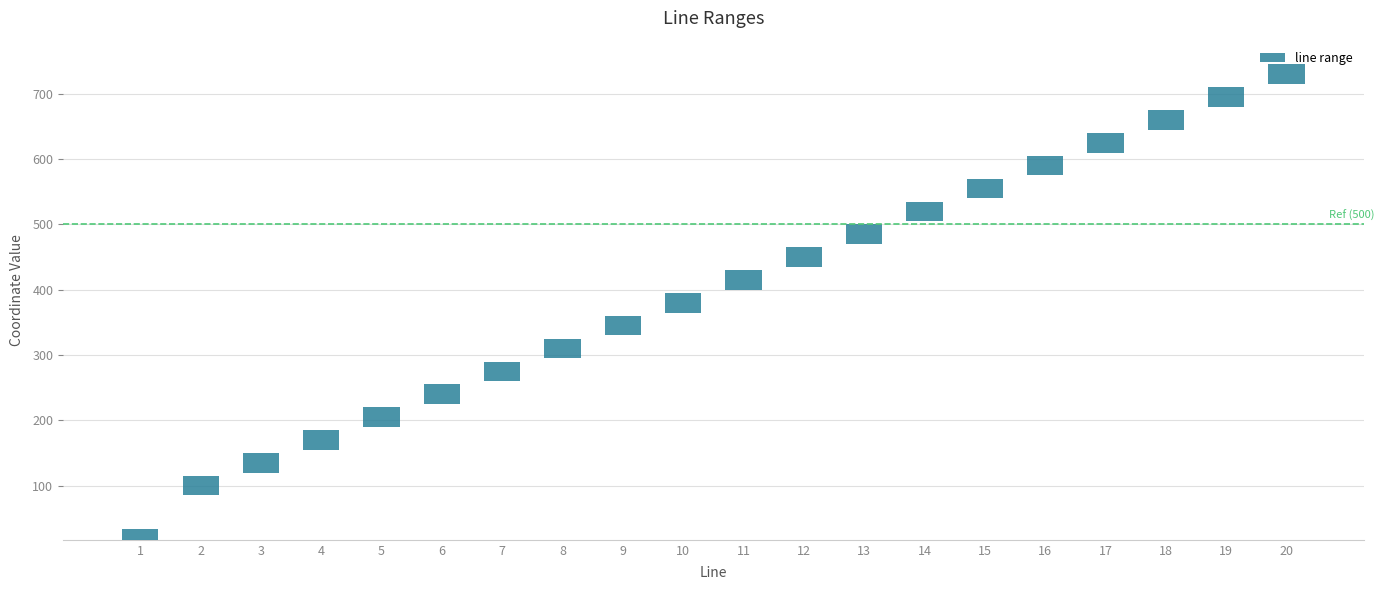

List the labels in order of value, smallest first.

1, 2, 3, 4, 5, 6, 7, 8, 9, 10, 11, 12, 13, 14, 15, 16, 17, 18, 19, 20